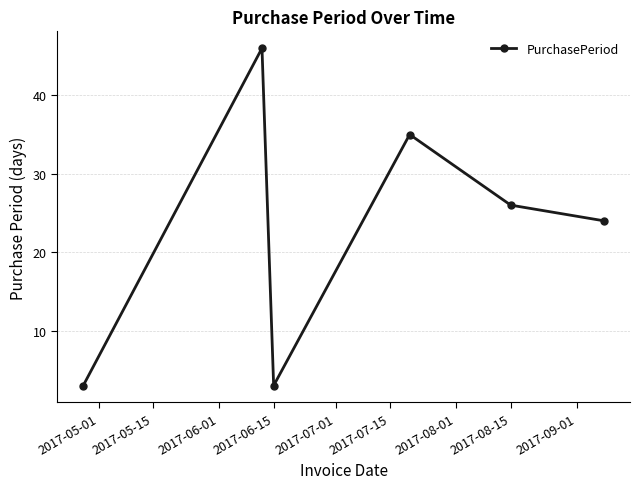

What is the smallest value displayed?

3